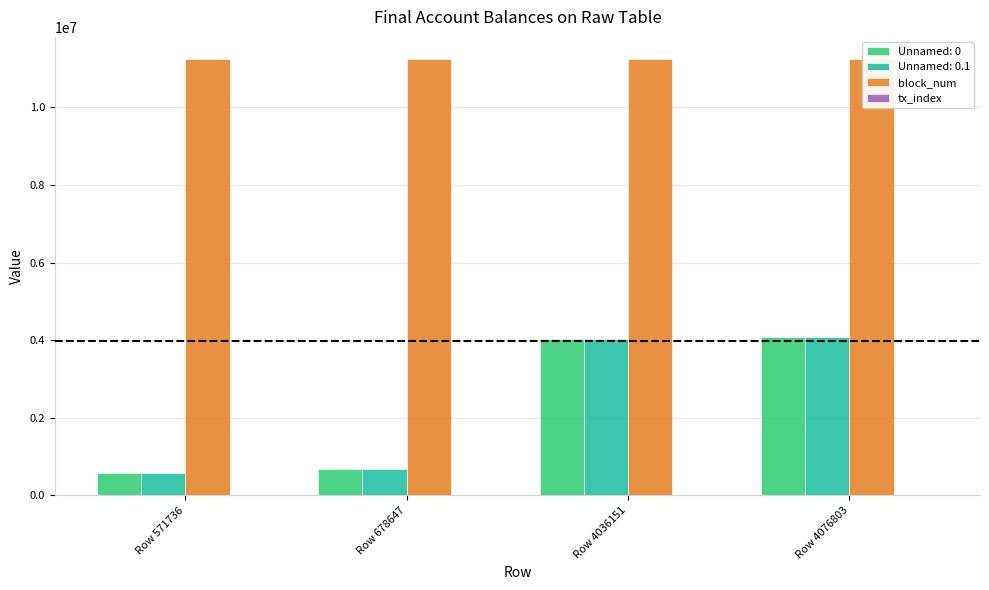

How many values in the tx_index series are below 92?

2